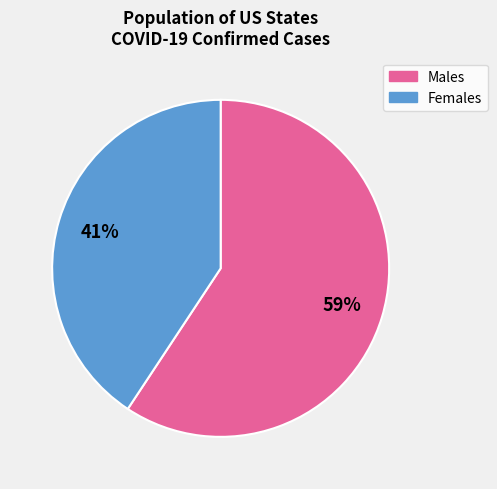

To the nearest percent, what is the average slice percentage?

50%